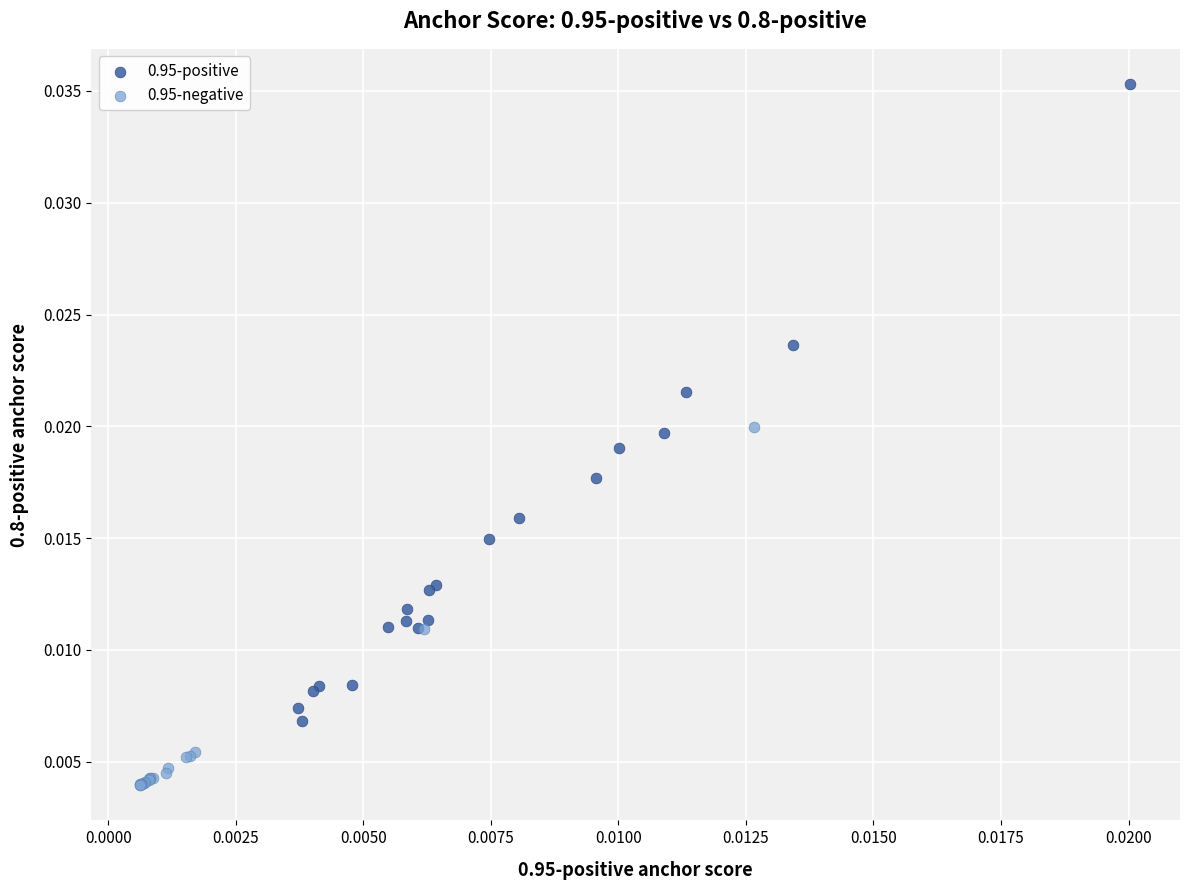

Which series has the widest spread of Y values?

0.95-positive